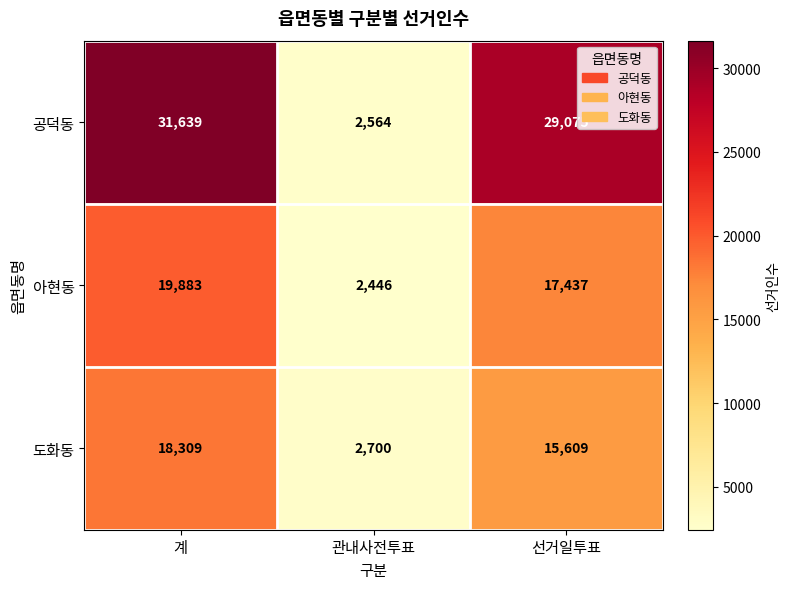

What is the sum of all 아현동 values?

39766